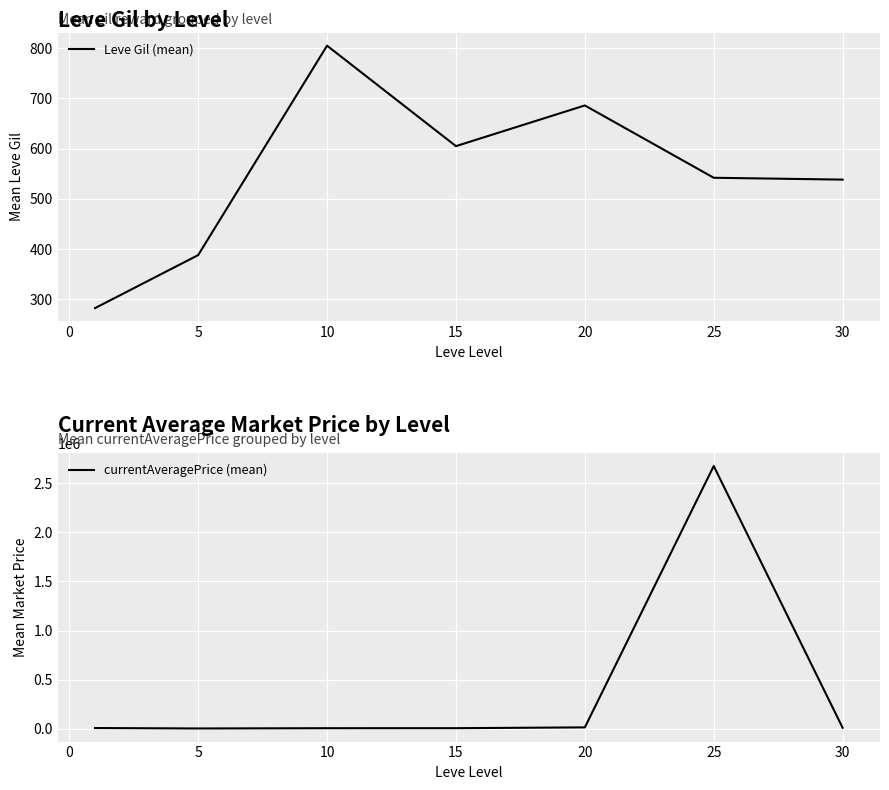

Reading left to right, what are all the values shown in this chart?

Leve Gil (mean): 282.5	388.0	805.0	605.0	686.0	542.0	538.3
currentAveragePrice (mean): 6673.8	2303.0	4899.5	5168.0	13340.2	2676305.8	9578.2